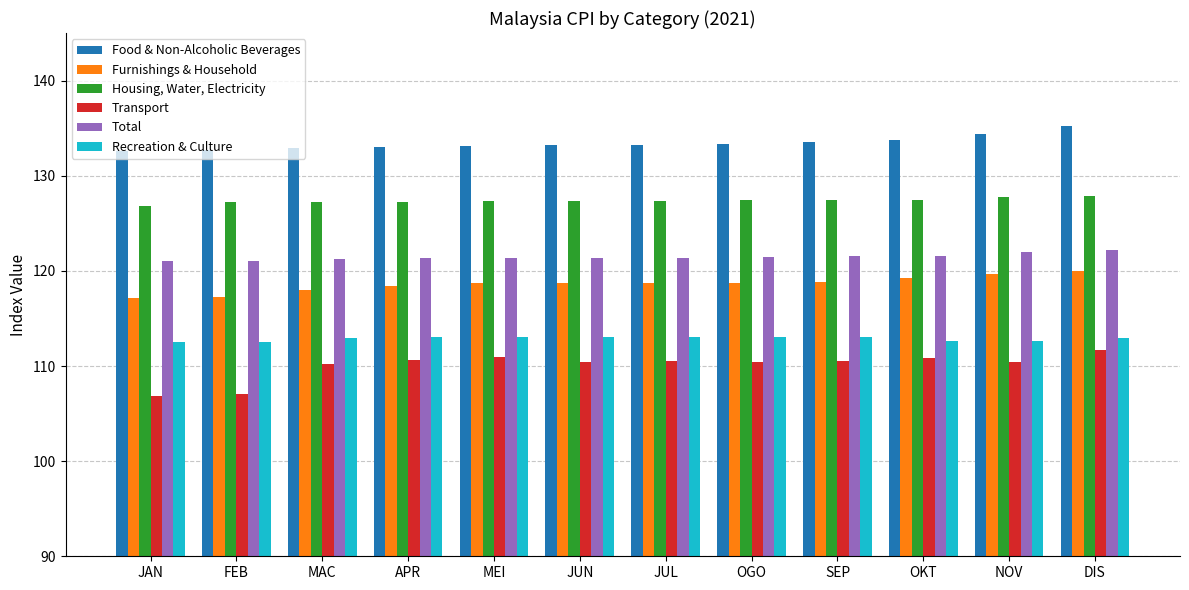

What are all the series names shown in the legend?

Food & Non-Alcoholic Beverages, Furnishings & Household, Housing, Water, Electricity, Transport, Total, Recreation & Culture